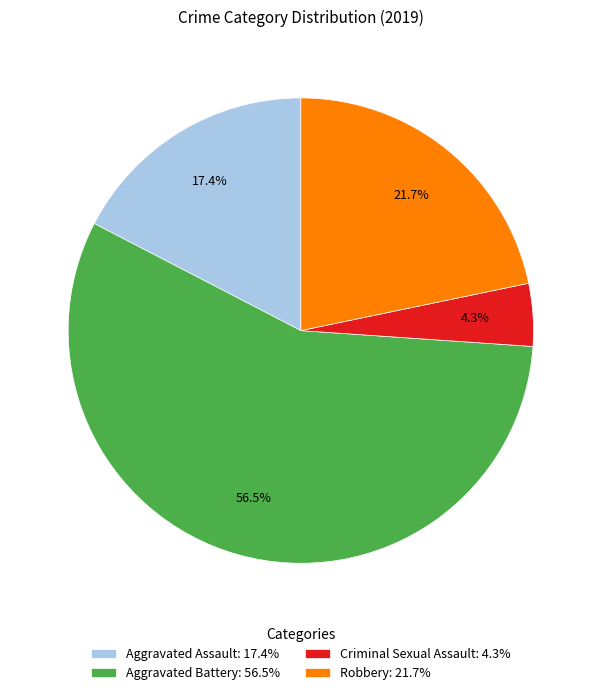

The Robbery slice represents 11% of the pie. True or false?

False